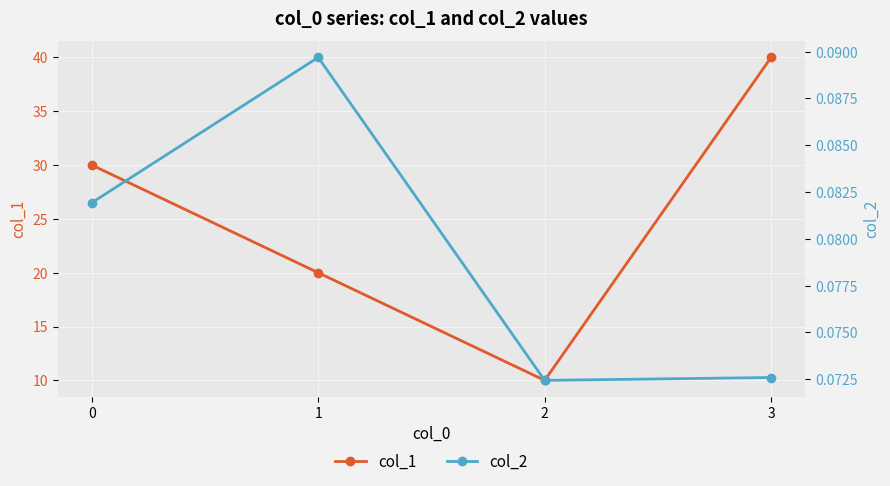

List the labels in order of col_2 value, largest first.

1, 0, 3, 2